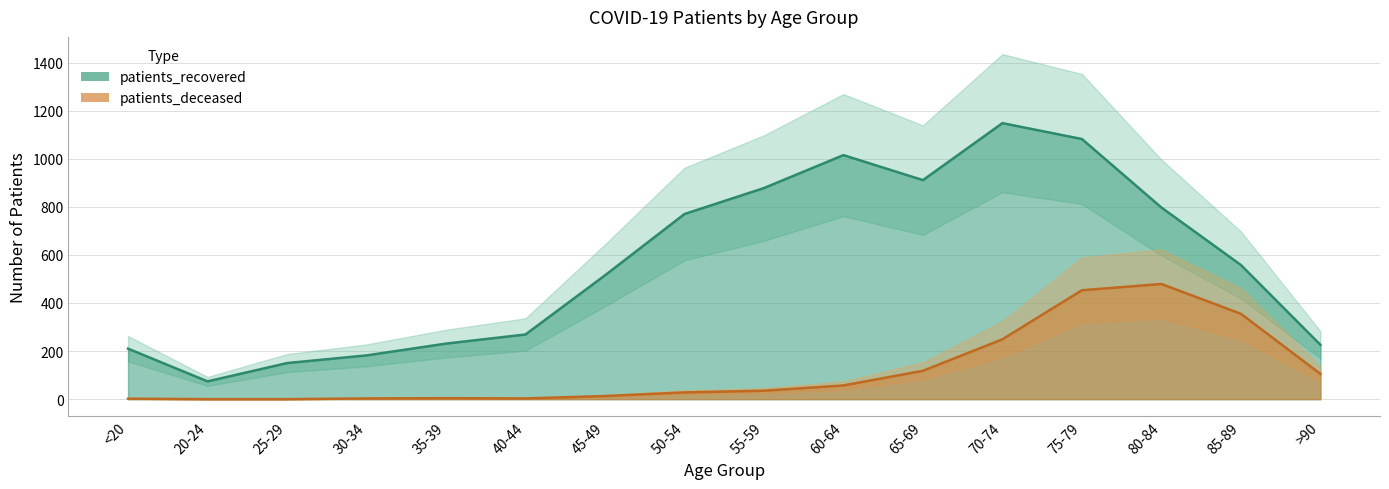

How many lines are shown in the chart?

2